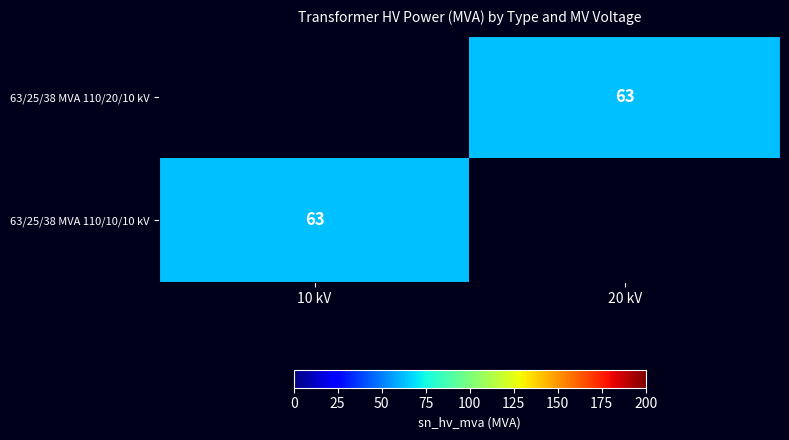

Is it true that 63/25/38 MVA 110/20/10 kV equals 63 at 20 kV?

True